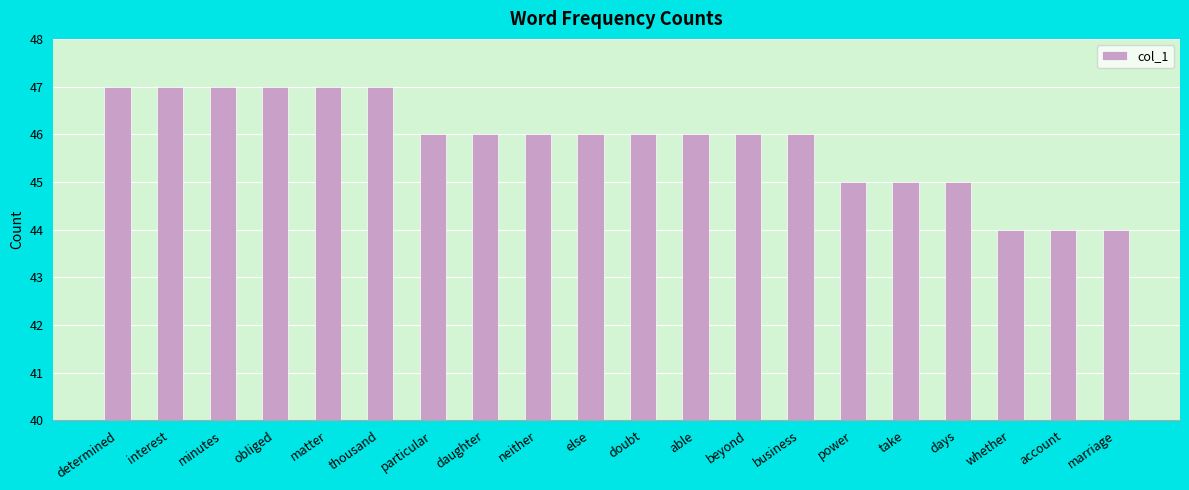

What is the change in value from minutes to else?

-1